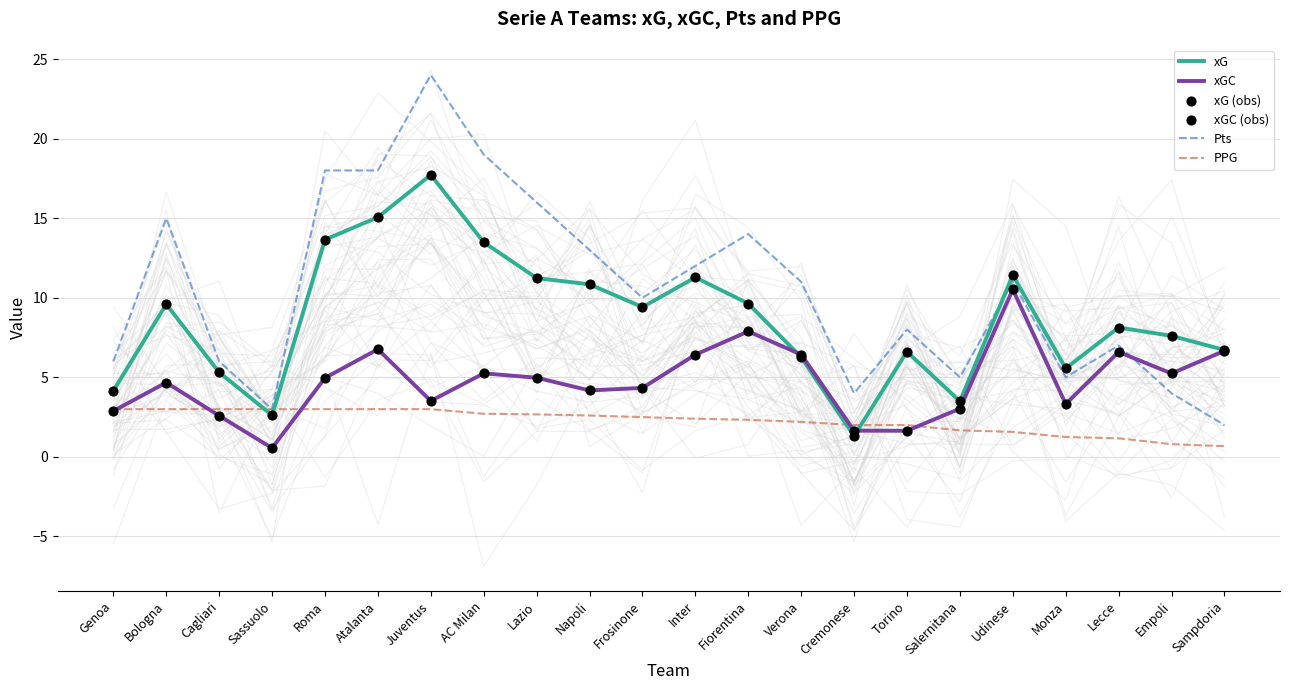

What is the total value across all series at Juventus?

69.5